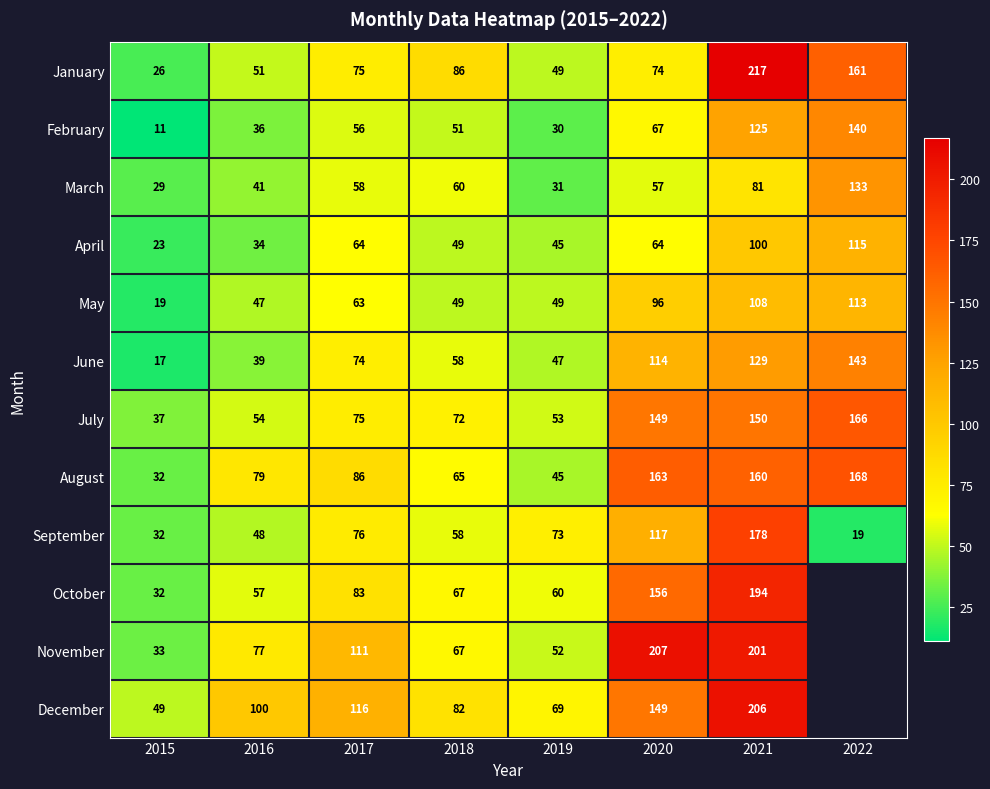

Between 2016 and 2019, which series saw the biggest shift?

August